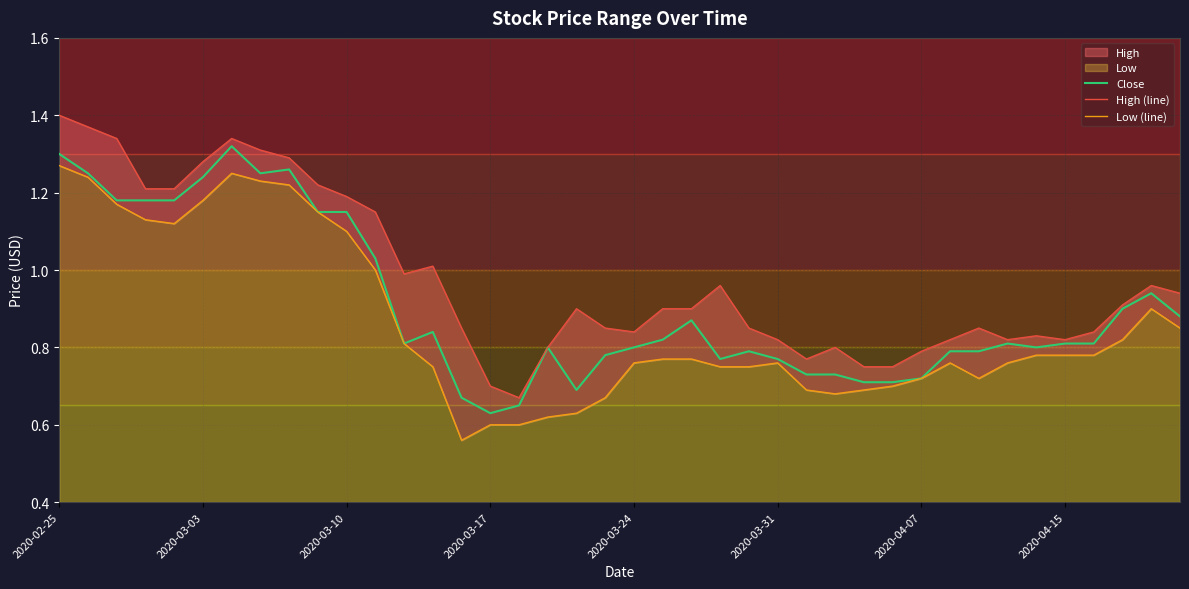

The Low (line) series shows 0.4 at 2020-03-03. True or false?

False